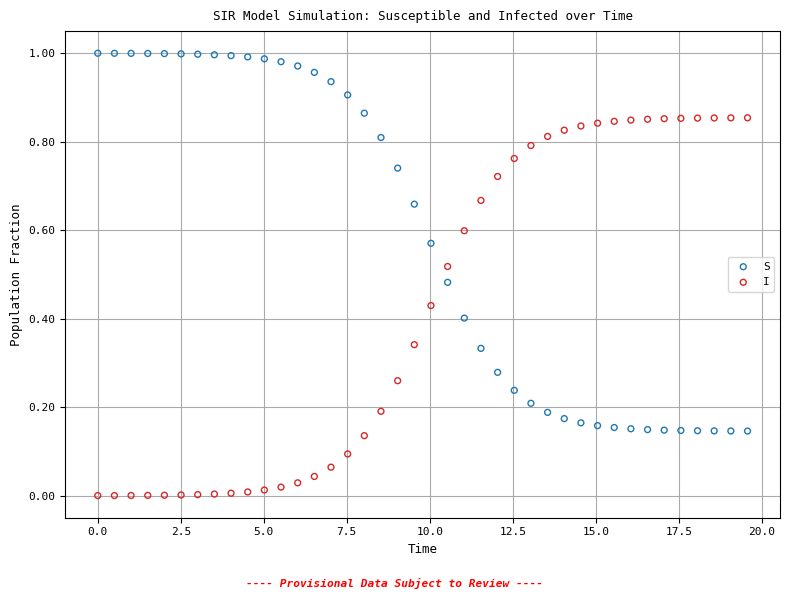

Which series reaches the maximum Y coordinate?

S